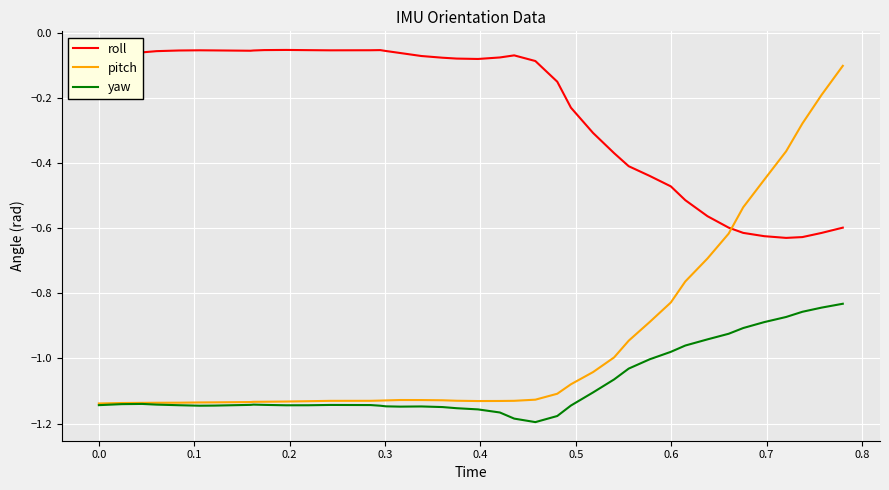

True or false: roll and yaw cross at least once.

False